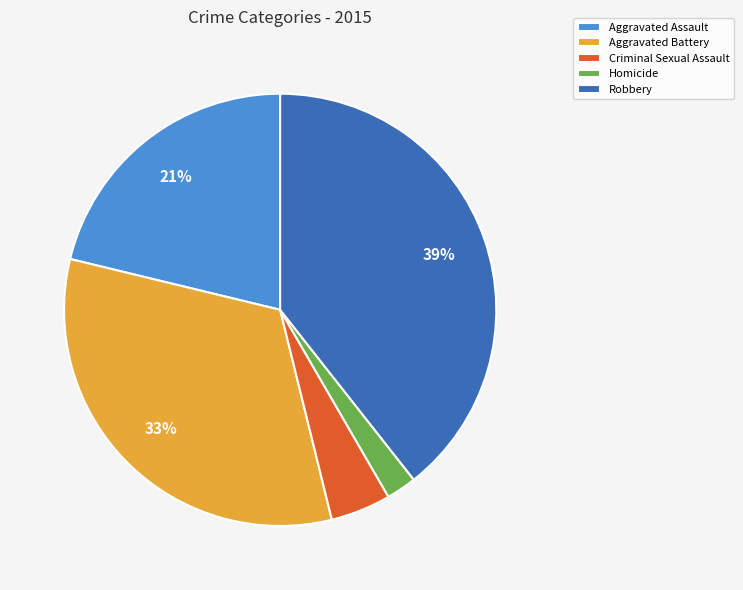

Rank the categories by value from lowest to highest.

Homicide, Criminal Sexual Assault, Aggravated Assault, Aggravated Battery, Robbery